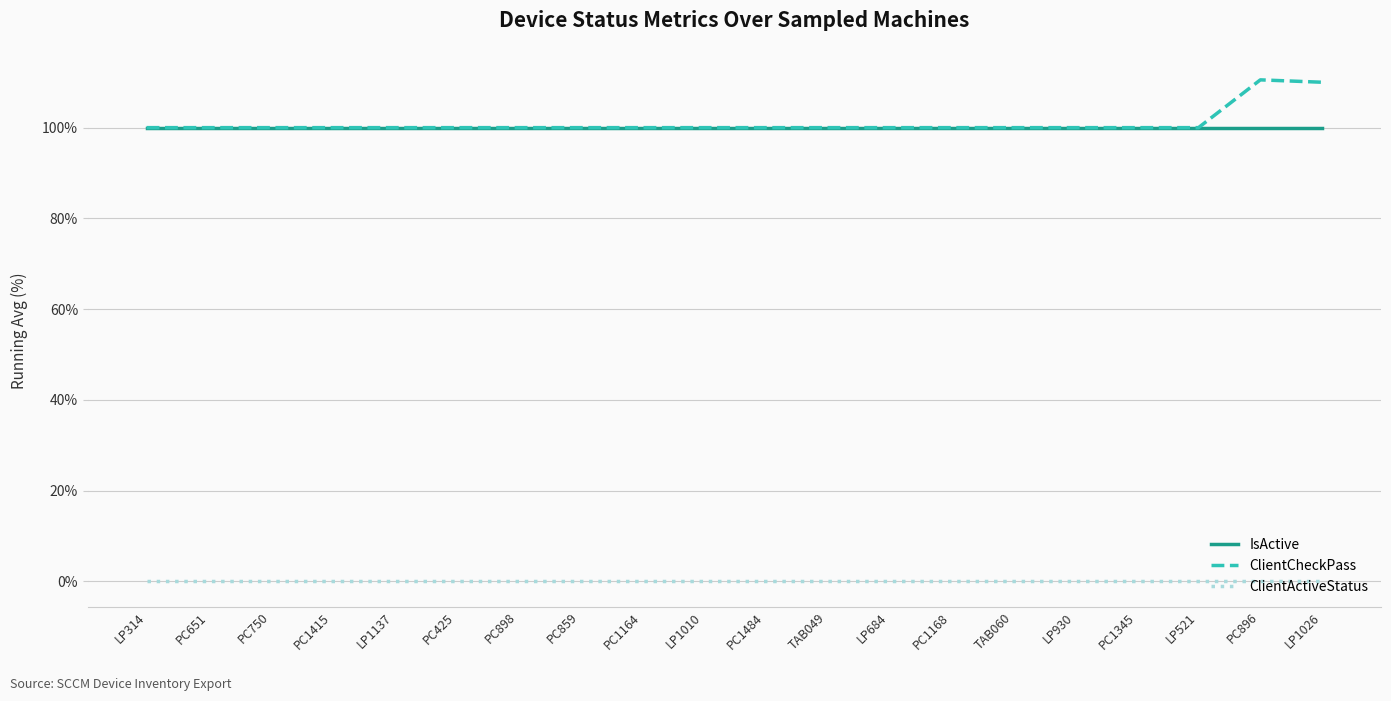

Does the chart display data point markers on the line(s)?

No